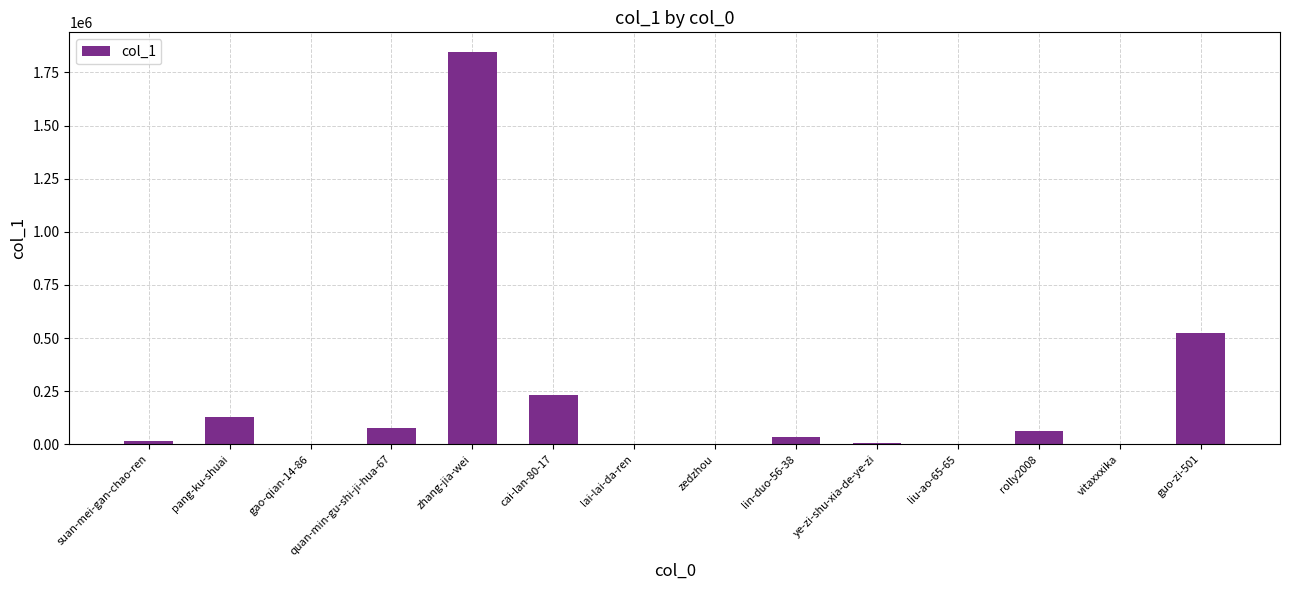

Between pang-ku-shuai and lai-lai-da-ren, which is larger?

pang-ku-shuai